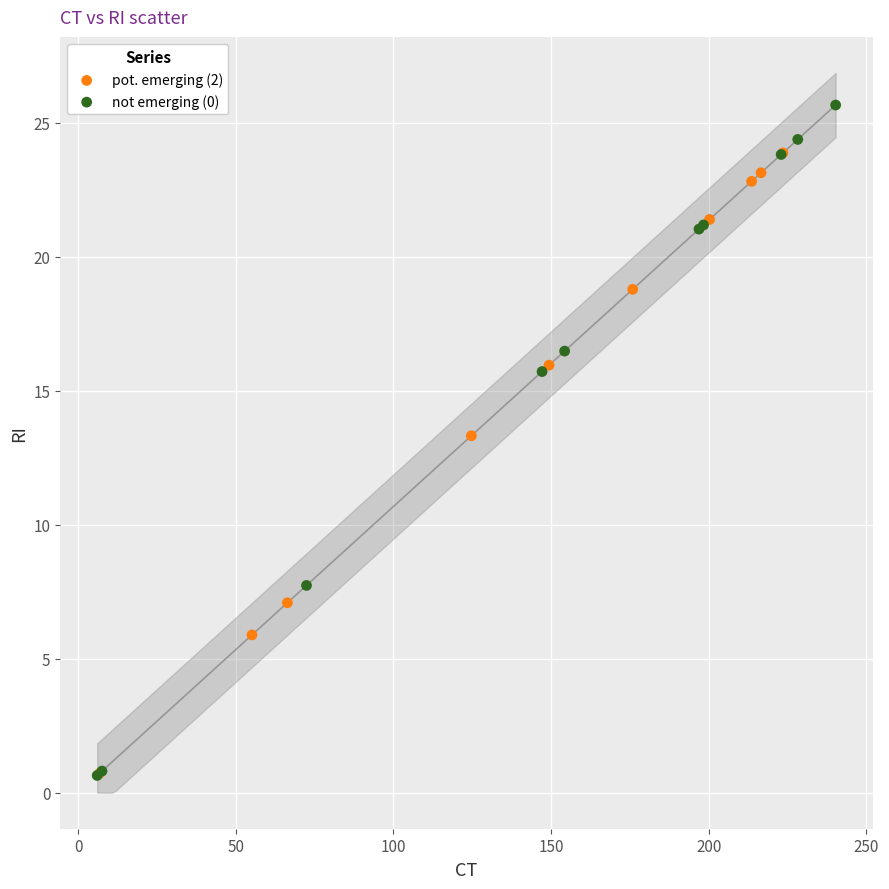

Which series reaches the maximum Y coordinate?

not emerging (0)